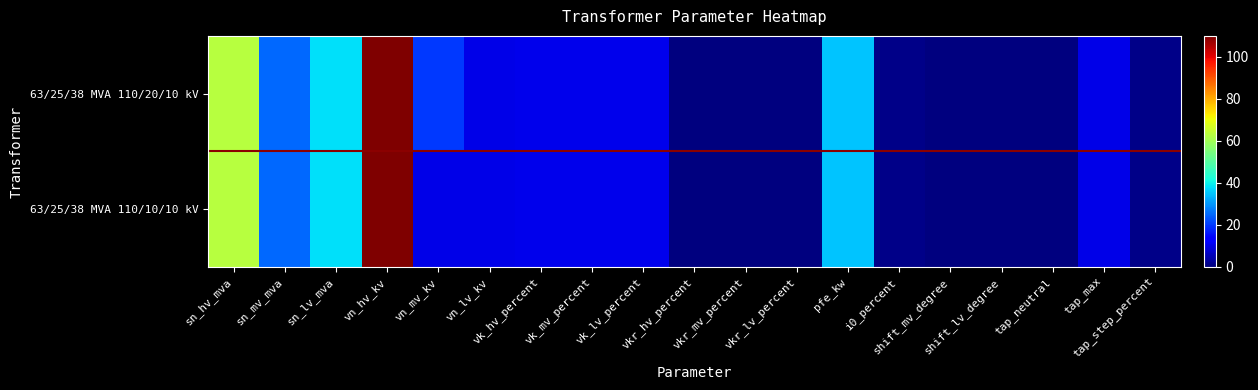

How many distinct data groups are displayed?

2